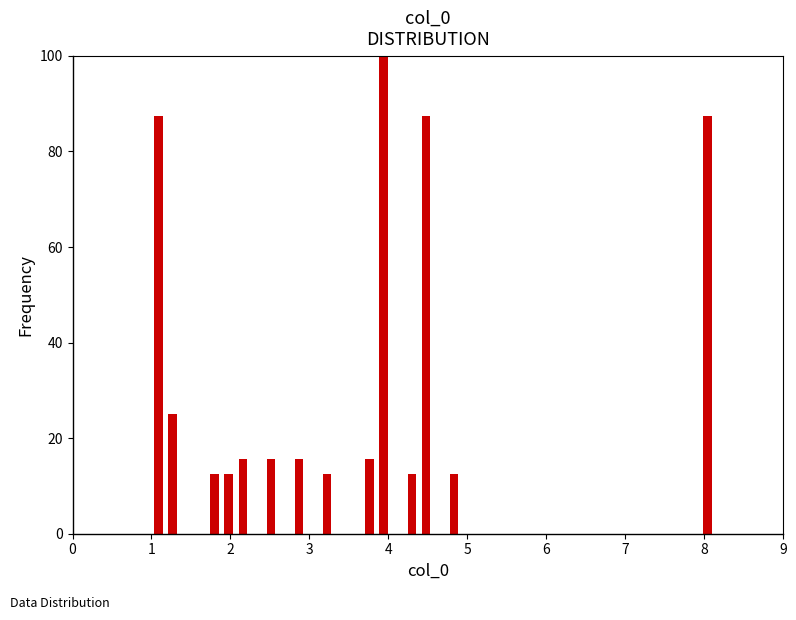

Around what value on the x-axis is the tallest bar? Give the approximate position of its centre, as read against the axis.

3.9